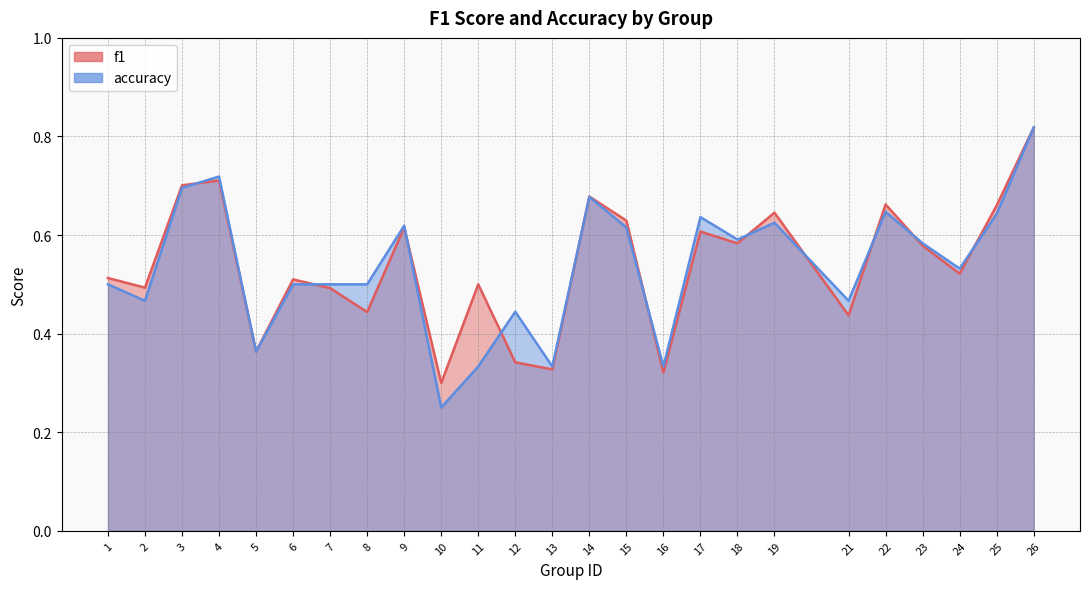

What is the difference between the maximum and minimum values in the f1 series?

0.5